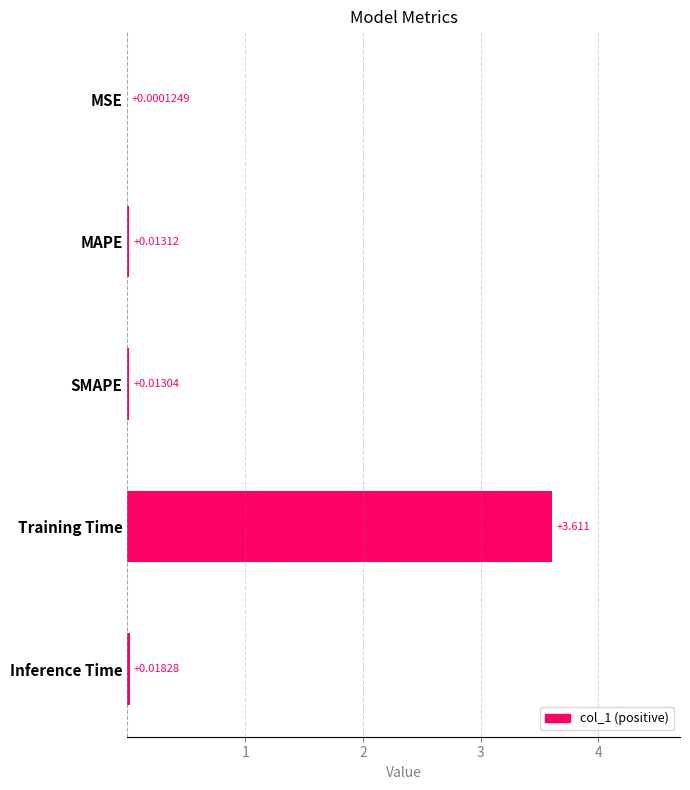

What is the sum of all values?

3.7